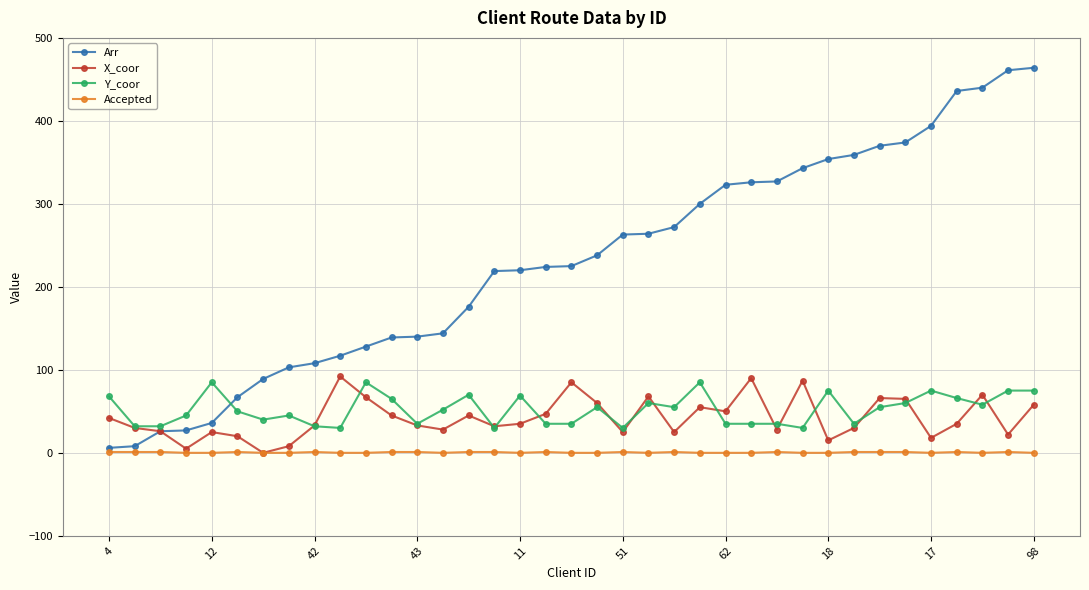

Which series has the widest spread of values?

Arr